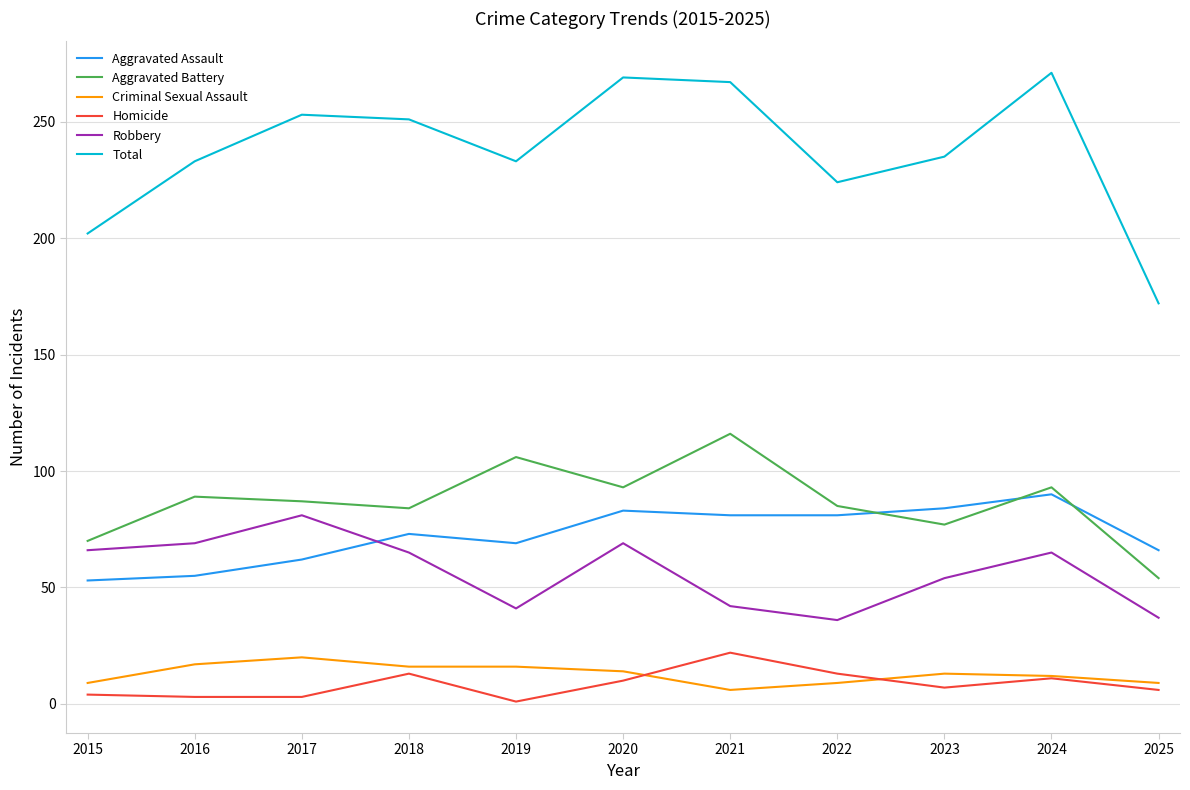

Count the number of data series in this chart.

6